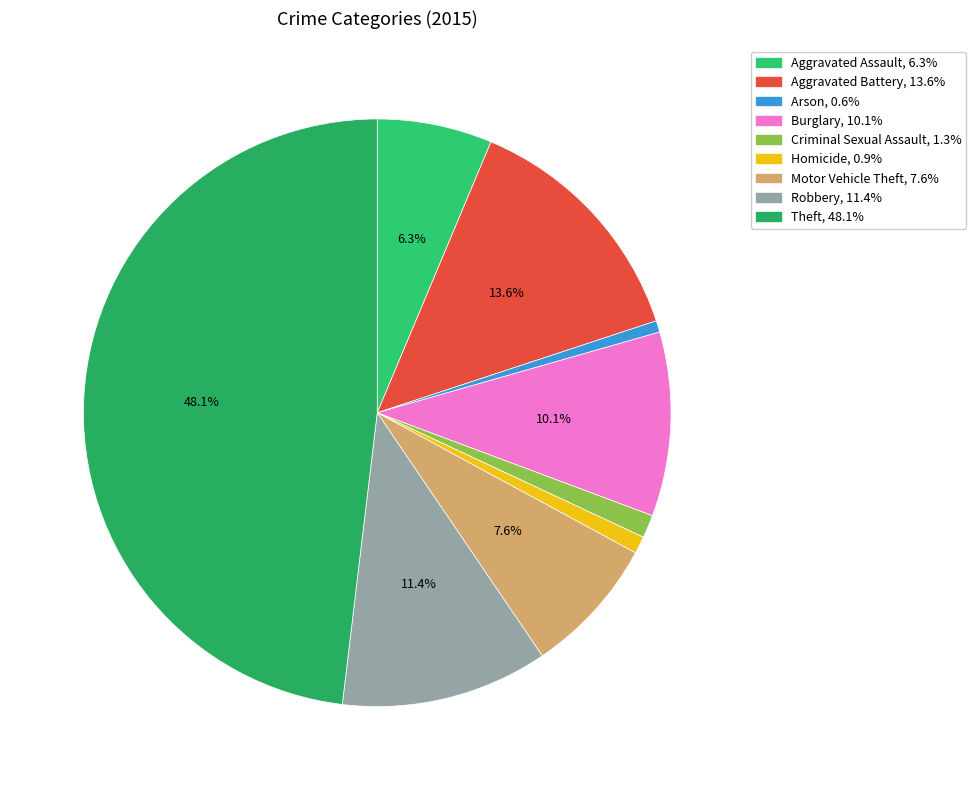

Approximately how many times larger is the value at Theft compared to Aggravated Battery?

3.5